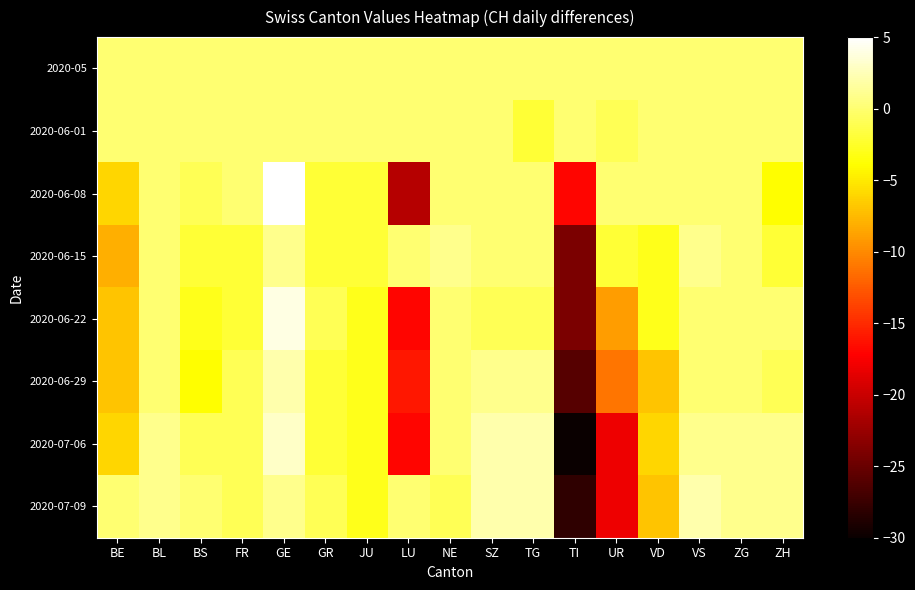

Reading right to left, extract all data points from this chart.

2020-05: ZH=0	ZG=0	VS=0	VD=0	UR=0	TI=0	TG=0	SZ=0	NE=0	LU=0	JU=0	GR=0	GE=0	FR=0	BS=0	BL=0	BE=0
2020-06-01: ZH=0	ZG=0	VS=0	VD=0	UR=-1	TI=0	TG=-2	SZ=0	NE=0	LU=0	JU=0	GR=0	GE=0	FR=0	BS=0	BL=0	BE=0
2020-06-08: ZH=-4	ZG=0	VS=0	VD=0	UR=0	TI=-17	TG=0	SZ=0	NE=0	LU=-21	JU=-2	GR=-2	GE=5	FR=0	BS=-1	BL=0	BE=-6
2020-06-15: ZH=-2	ZG=0	VS=1	VD=-3	UR=-2	TI=-24	TG=0	SZ=0	NE=1	LU=0	JU=-2	GR=-2	GE=1	FR=-2	BS=-2	BL=0	BE=-8
2020-06-22: ZH=0	ZG=0	VS=0	VD=-3	UR=-9	TI=-24	TG=-1	SZ=-1	NE=0	LU=-17	JU=-3	GR=-1	GE=4	FR=-2	BS=-3	BL=0	BE=-7
2020-06-29: ZH=-1	ZG=0	VS=0	VD=-7	UR=-11	TI=-26	TG=1	SZ=1	NE=0	LU=-16	JU=-3	GR=-2	GE=2	FR=-1	BS=-4	BL=0	BE=-7
2020-07-06: ZH=1	ZG=1	VS=1	VD=-6	UR=-18	TI=-30	TG=2	SZ=2	NE=0	LU=-17	JU=-3	GR=-2	GE=3	FR=-1	BS=-1	BL=1	BE=-6
2020-07-09: ZH=1	ZG=1	VS=2	VD=-7	UR=-18	TI=-28	TG=2	SZ=2	NE=-1	LU=0	JU=-3	GR=-1	GE=1	FR=-1	BS=0	BL=1	BE=0